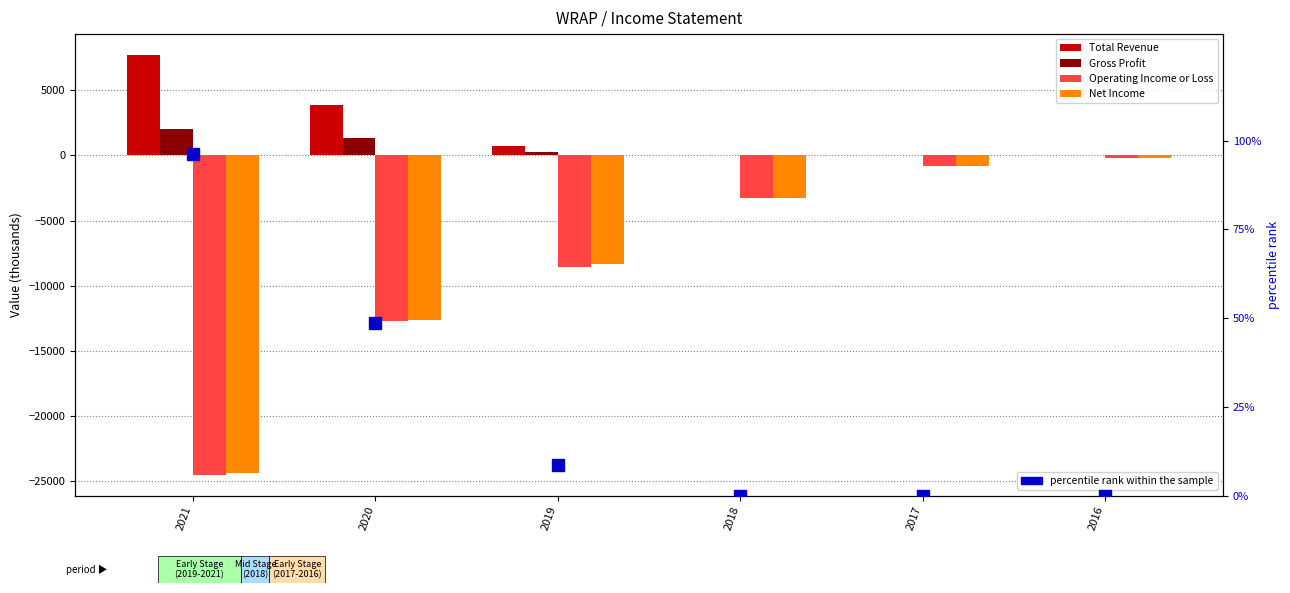

Which series has the largest range (max minus min)?

Operating Income or Loss